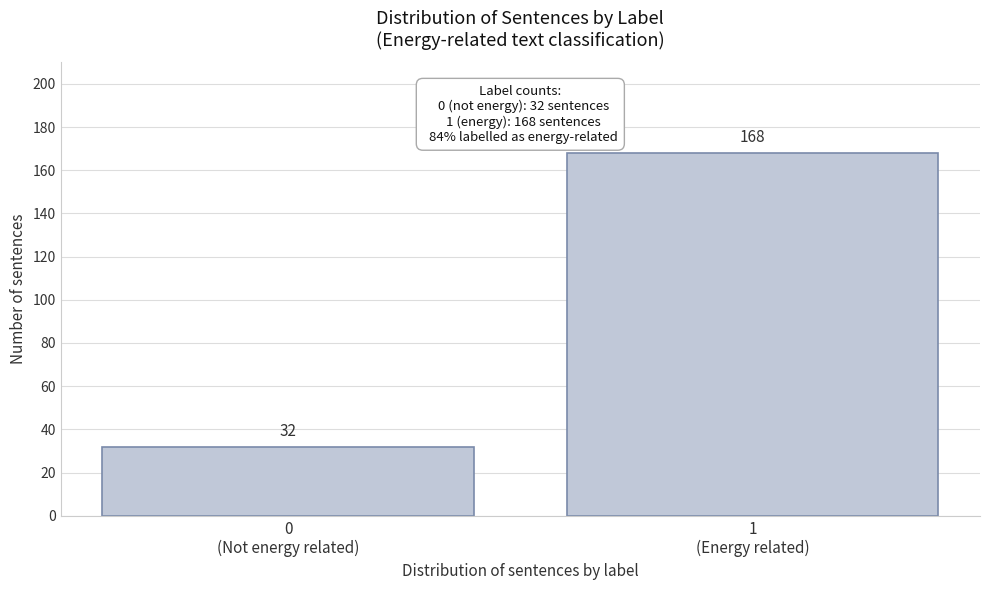

Reading left to right, extract all data points from this chart.

32	168